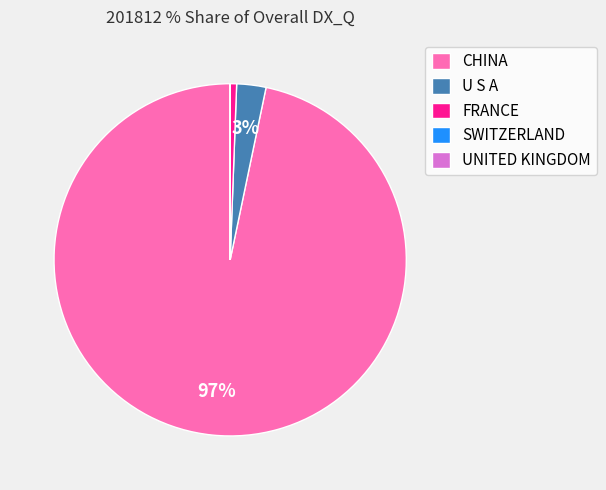

To the nearest percent, what is the average slice percentage?

20%